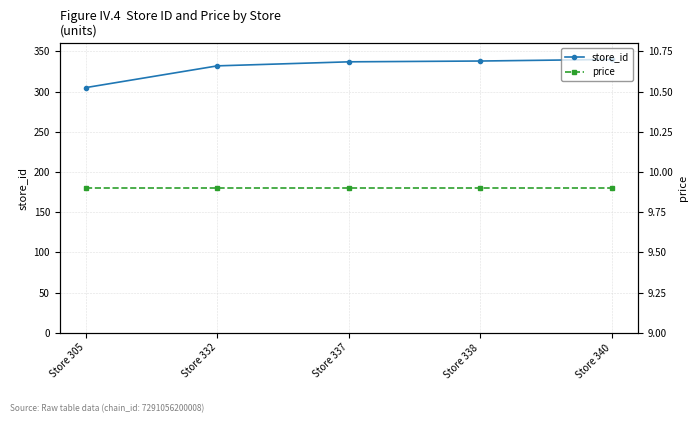

What is the average value of the price series?

9.9